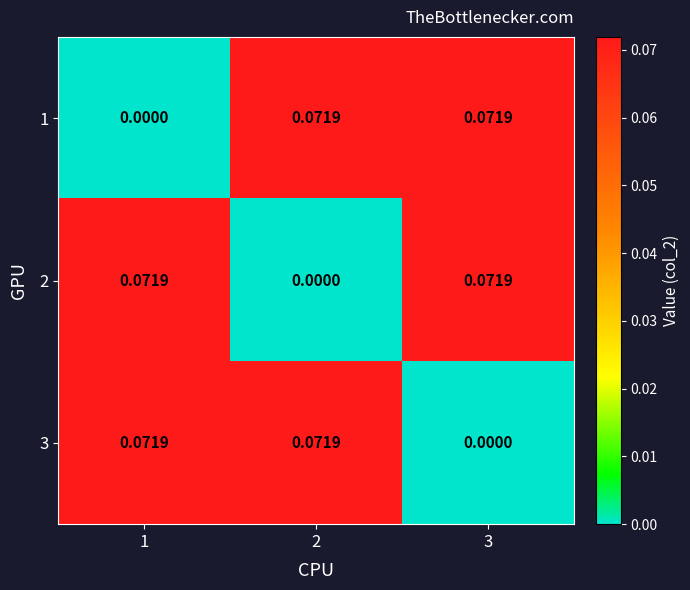

Is the value of 3 at 1 greater than the value of 1 at 1?

Yes